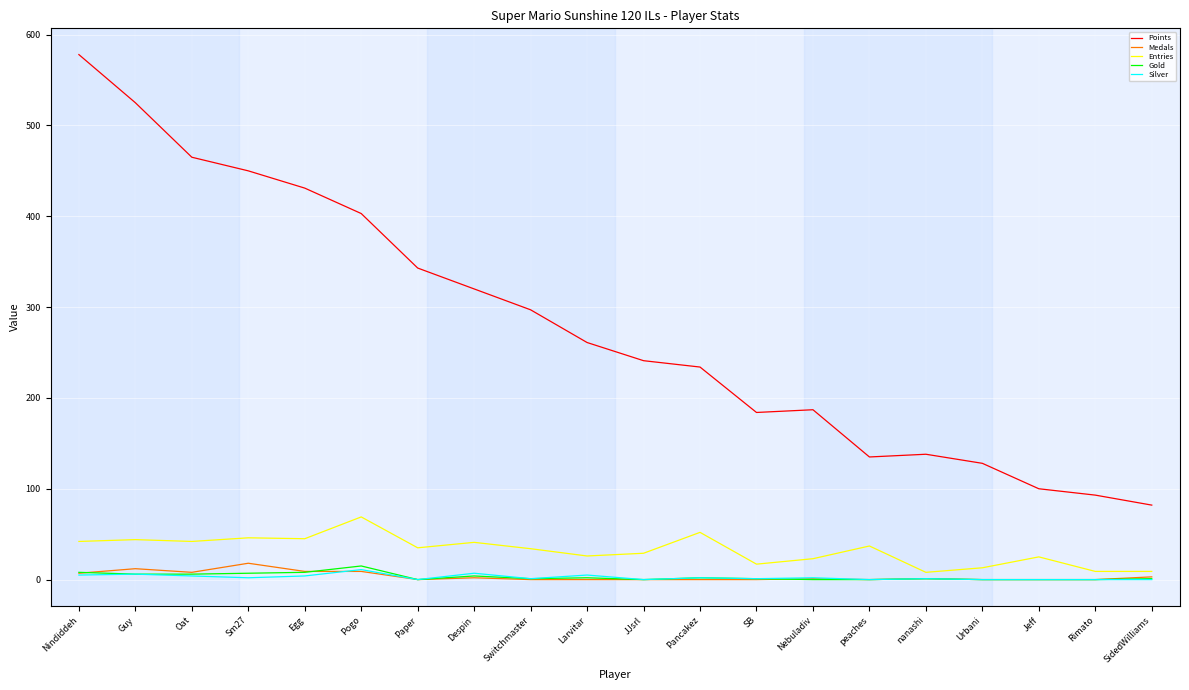

What is the difference between the second highest and second lowest values in the Medals series?

12